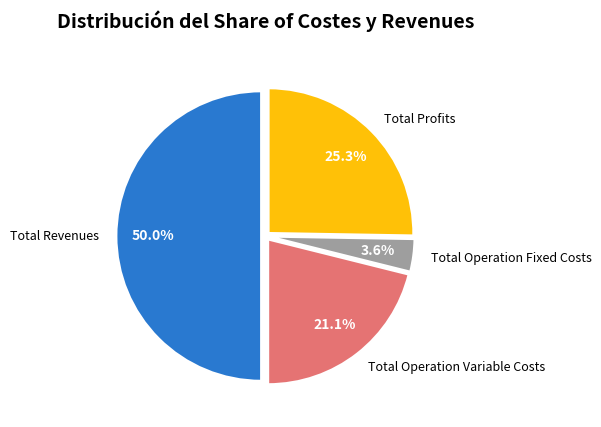

To the nearest percent, what portion does Total Profits represent?

25%